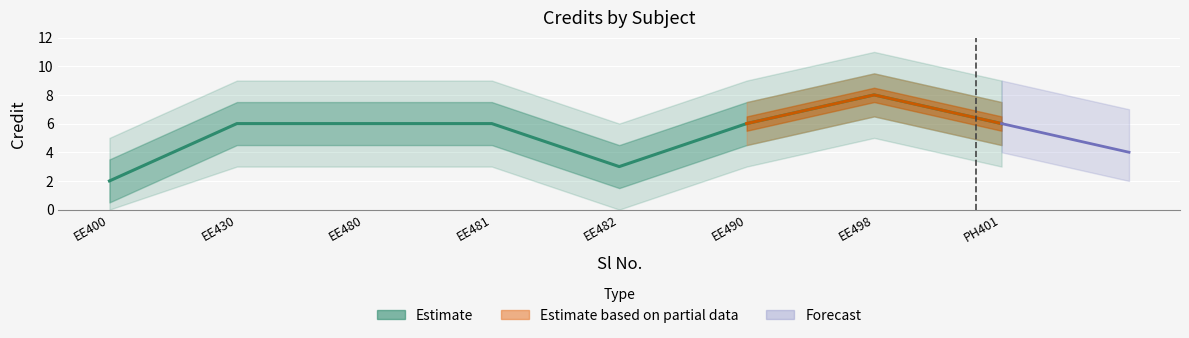

What is the value of the 6th point from the left?

6